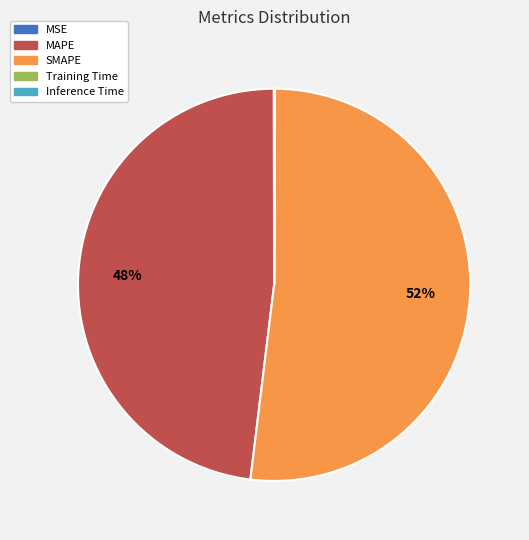

Approximately how many times larger is the value at SMAPE compared to MAPE?

1.1